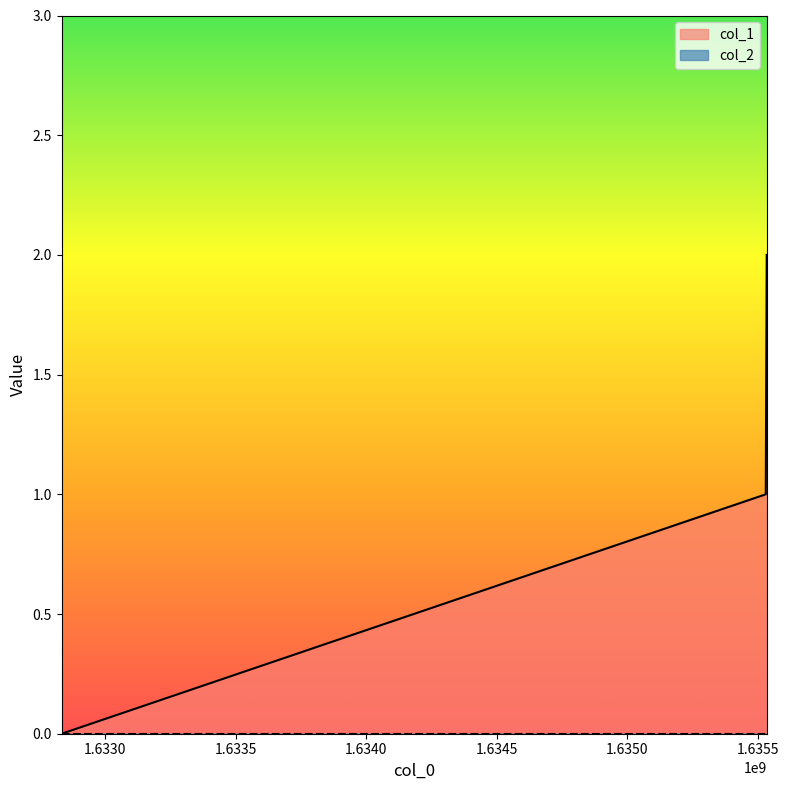

What is the difference between the maximum and minimum values?

2